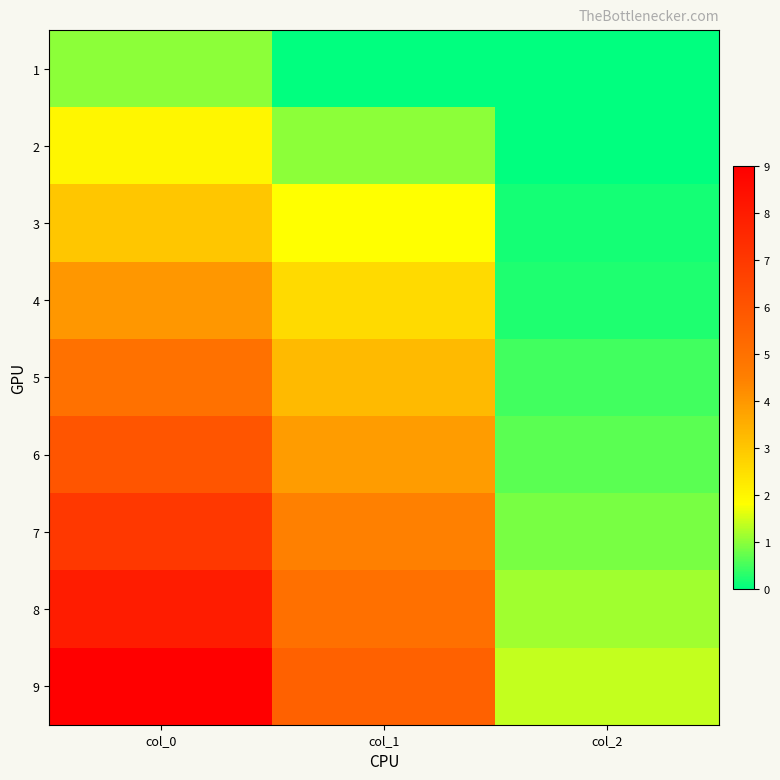

At how many categories does at least one series exceed 6?

1